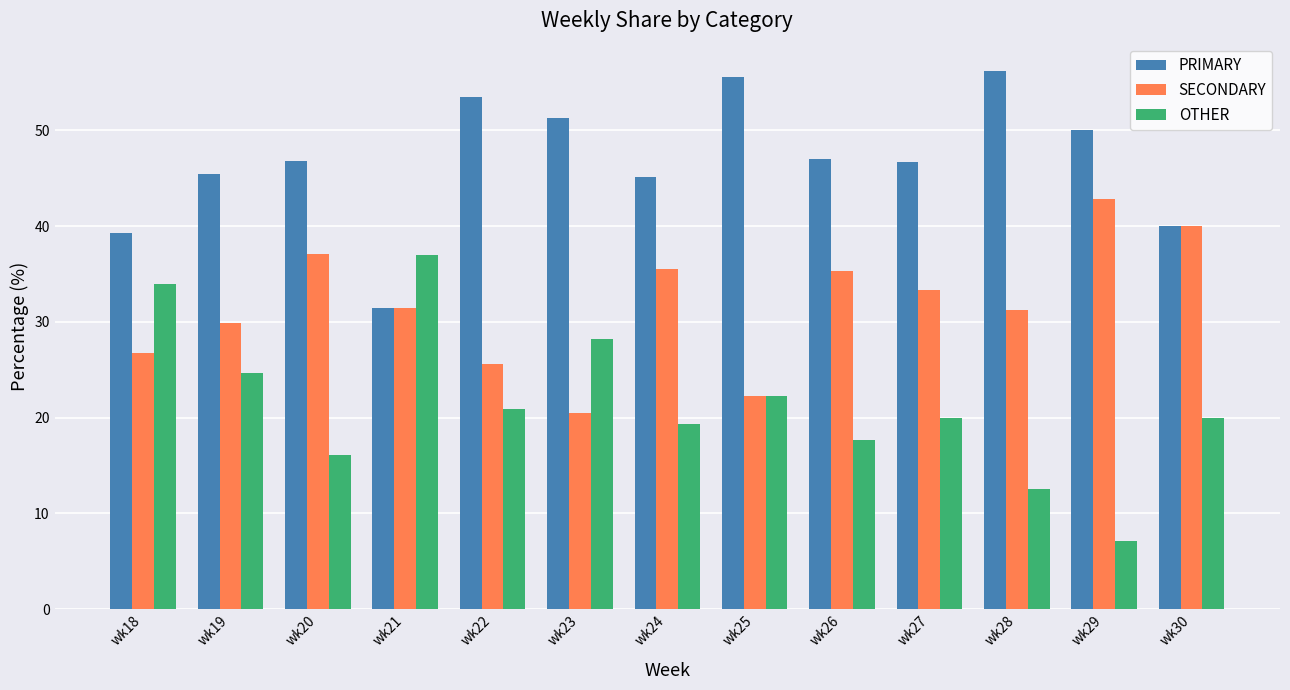

List the series in order of their peak value, highest first.

PRIMARY, SECONDARY, OTHER